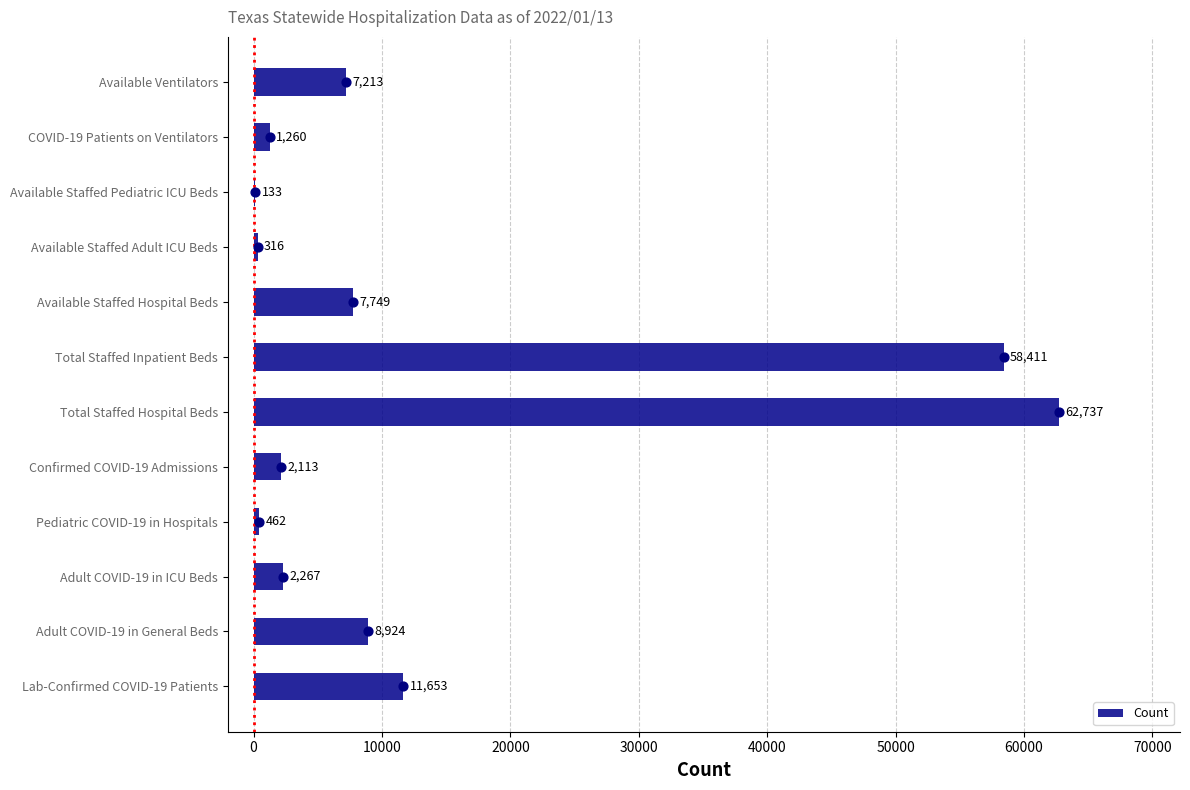

Is it true that Count equals 7213 at Available Ventilators?

True